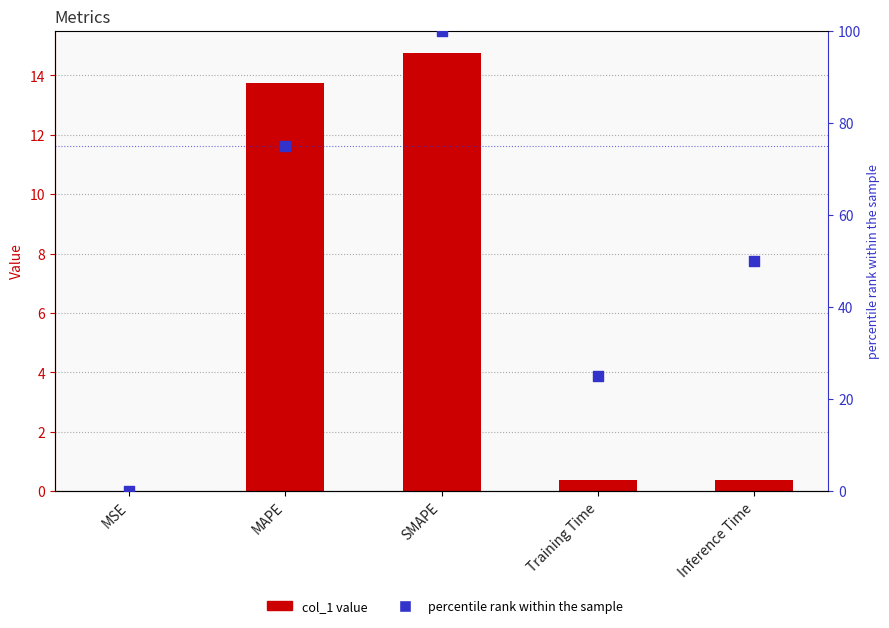

At how many categories does at least one series exceed 0?

5